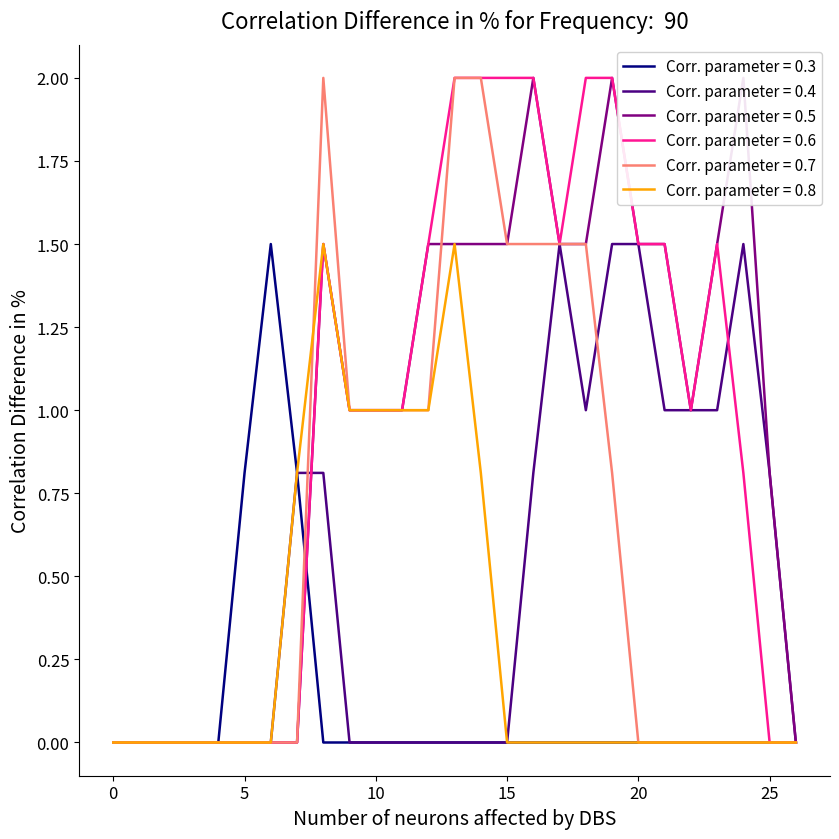

What is the highest value of the Corr. parameter = 0.3 series?

1.5